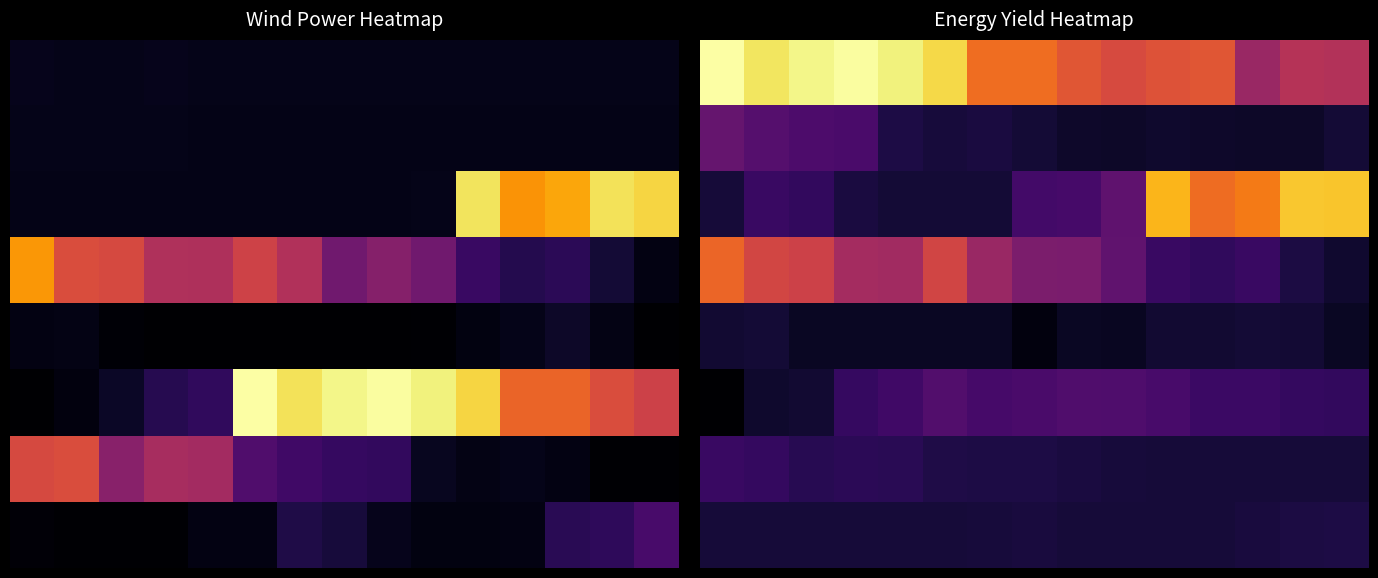

Between 8 and 6, which is larger?

6